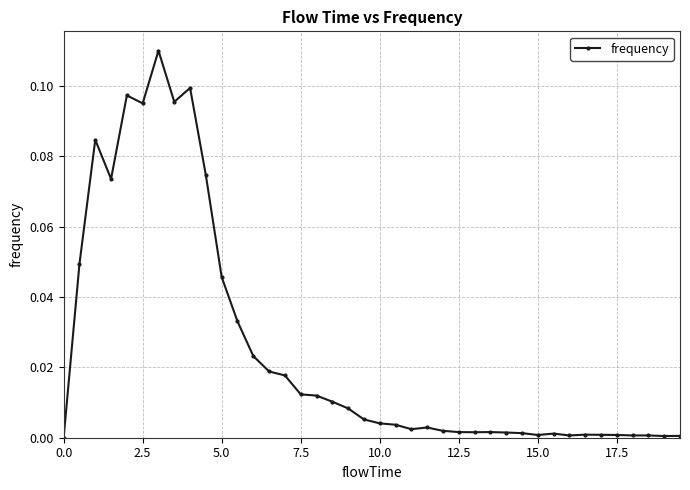

Is this an area chart (filled region under the line)?

No